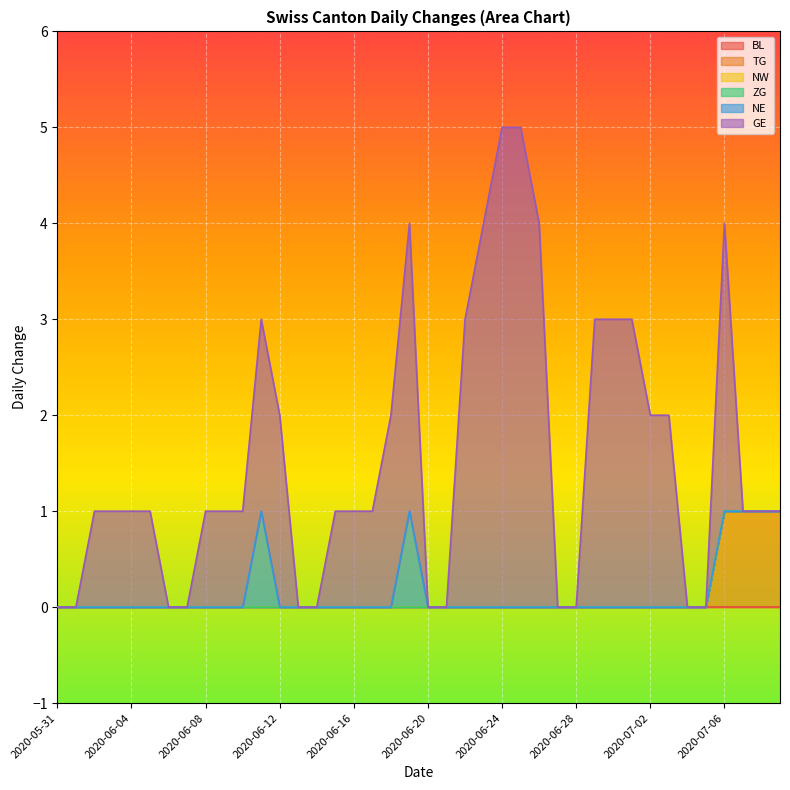

At which label is BL closest to 0?

2020-05-31